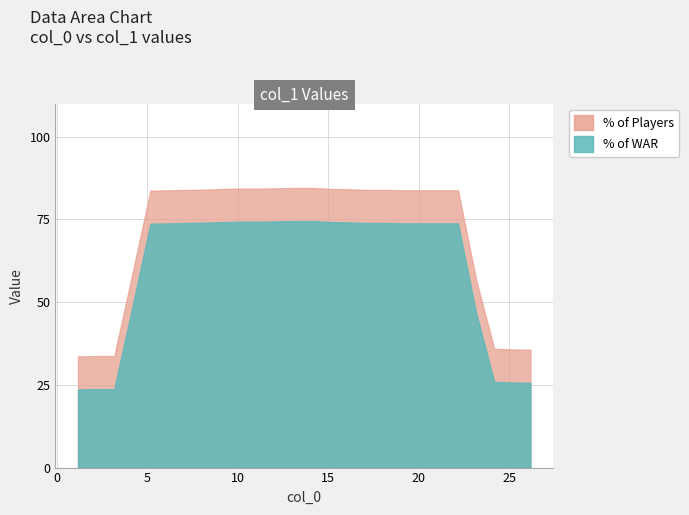

Which has a higher value, 4.19 or 20.166?

20.166